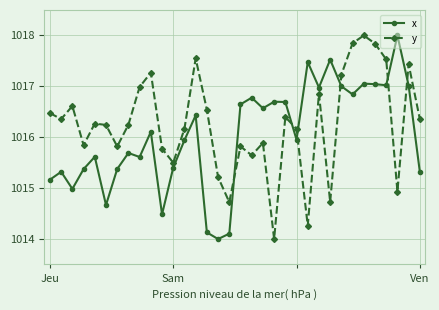

Rank the series by their average value, from lowest to highest.

x, y